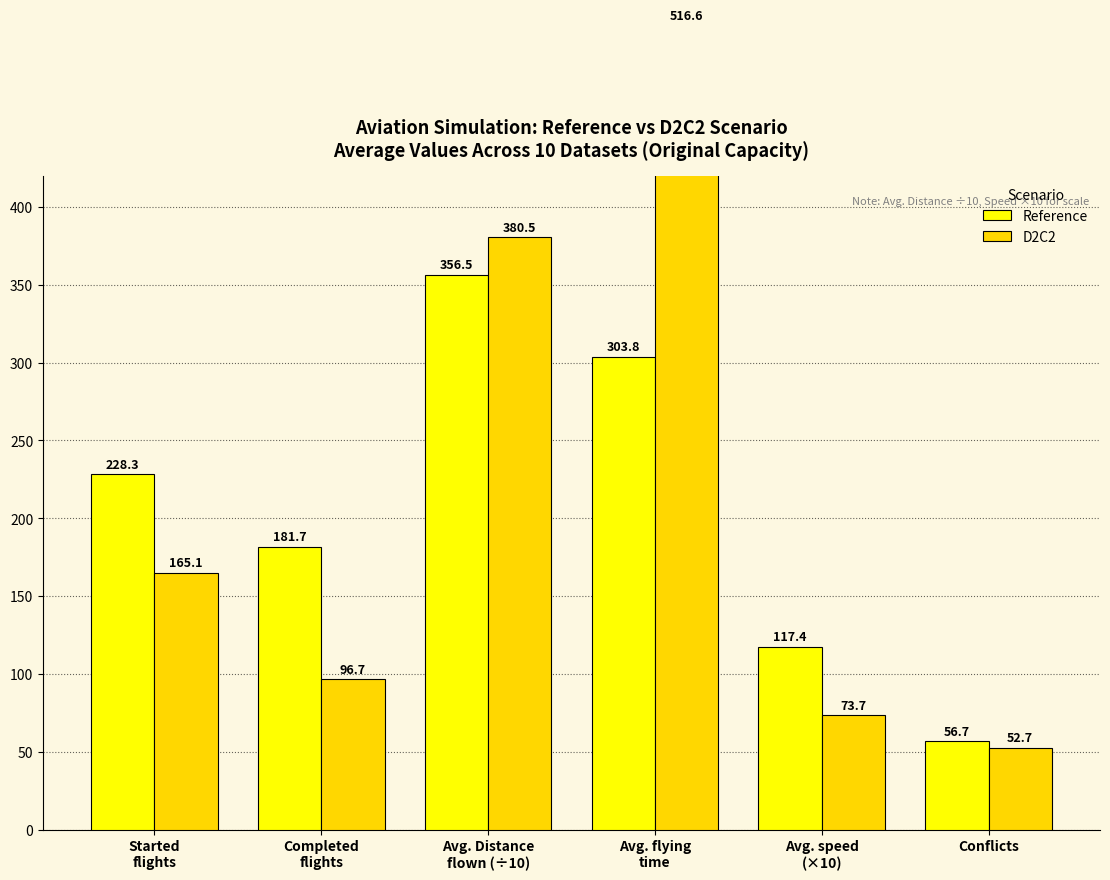

What is the smallest value displayed?

52.7